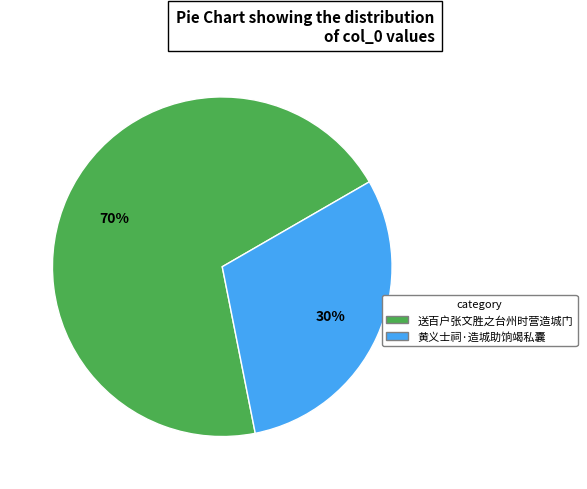

To the nearest percent, what is the difference between the largest and smallest slice percentages?

40%